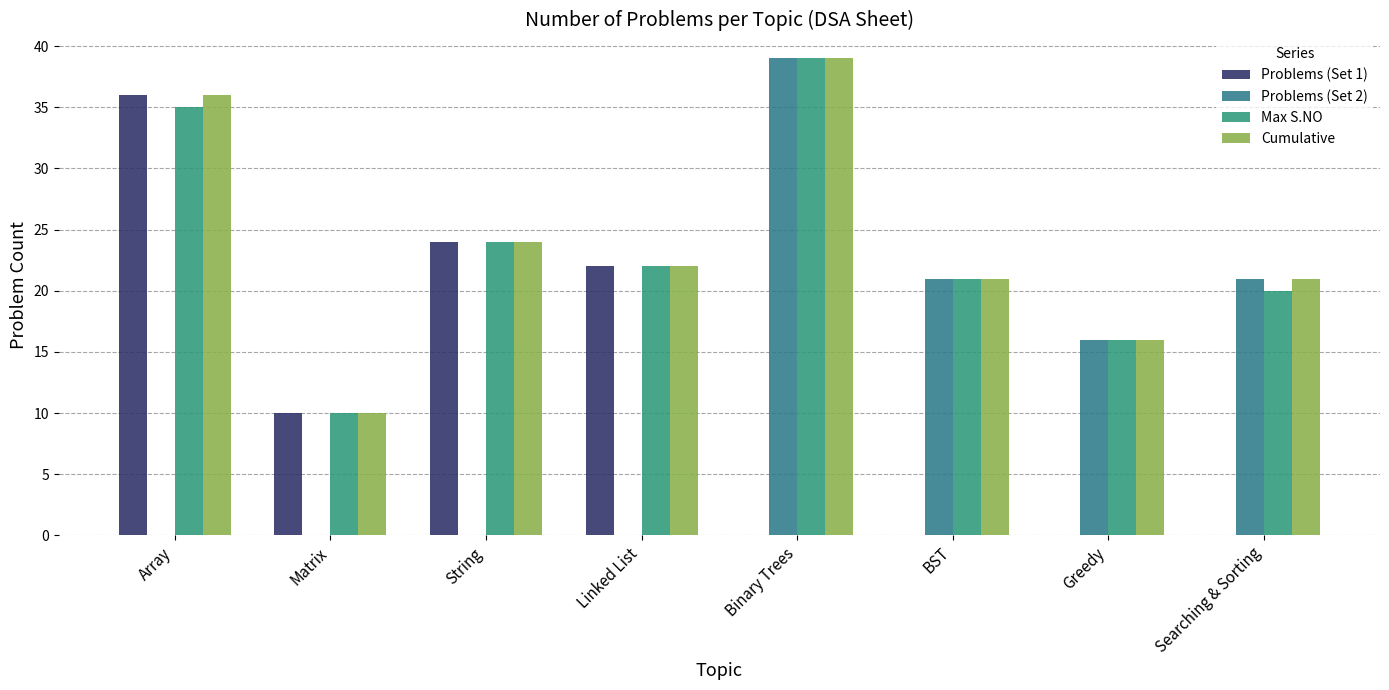

Which series changed the most between String and BST?

Problems (Set 1)